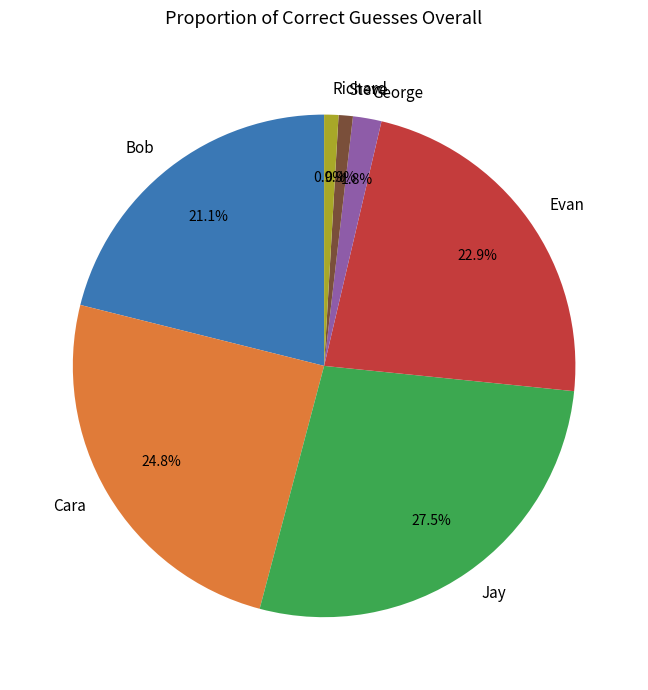

Do Jay and George together represent more than half of the pie?

No